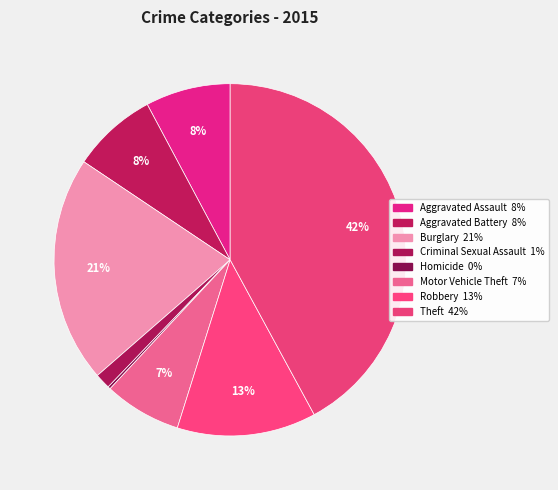

Which slice is the largest?

Theft